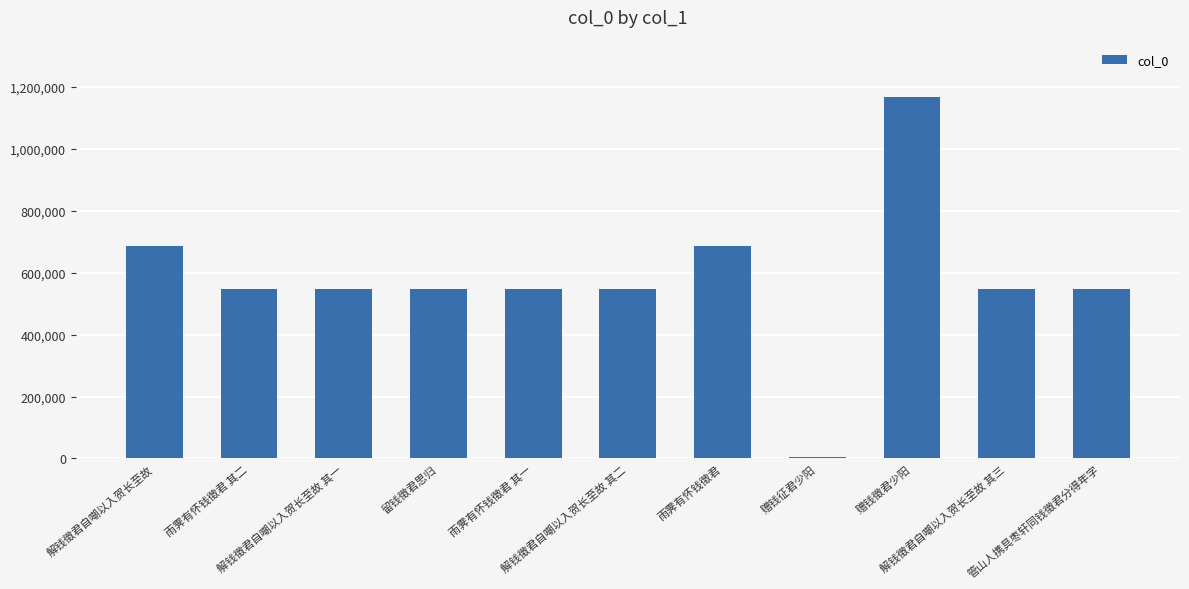

What is the average value?

580514